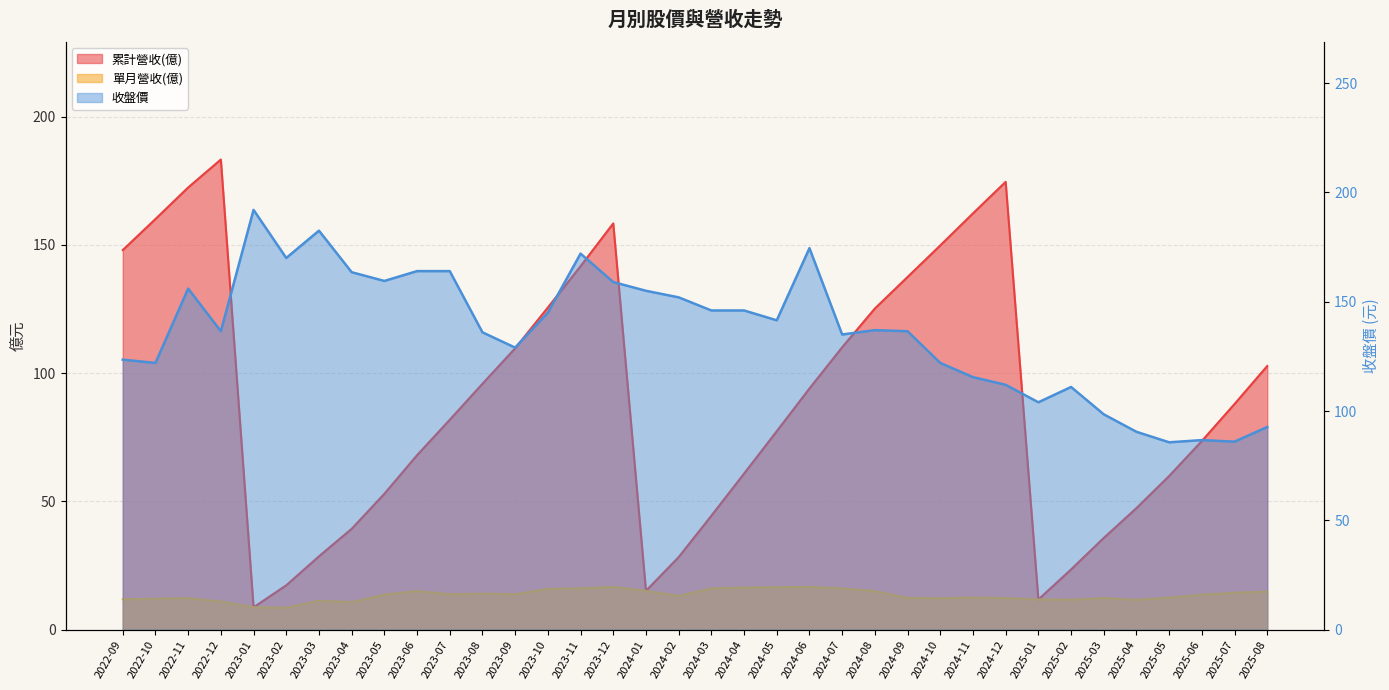

The value of 收盤價 at 2025-03 is 98.5. True or false?

True